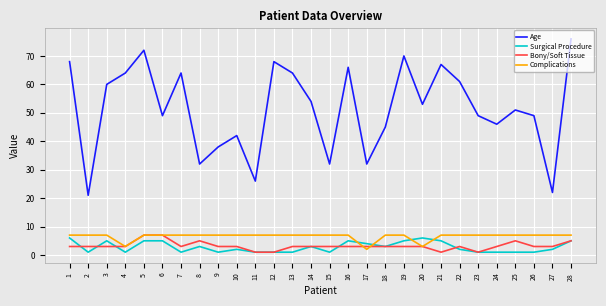

How many interior local valleys does the Age series have?

9